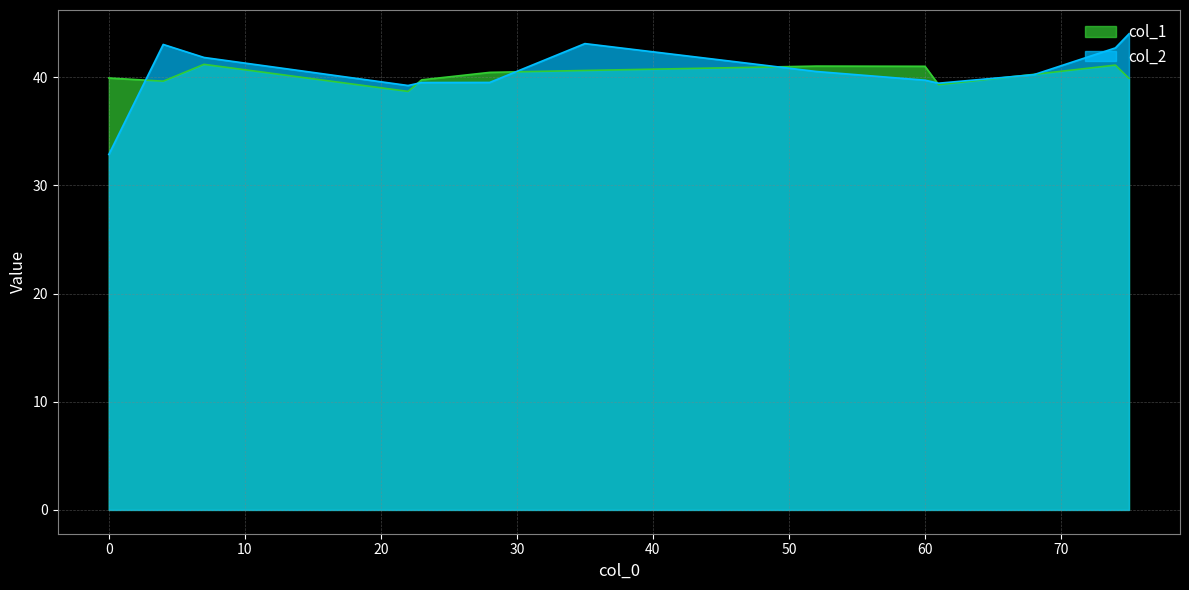

Which series has the largest total across all categories?

col_2